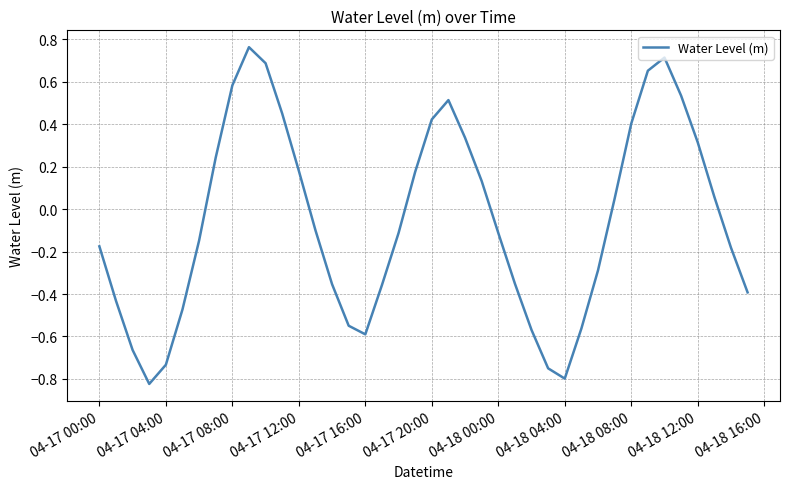

How many lines are shown in the chart?

1